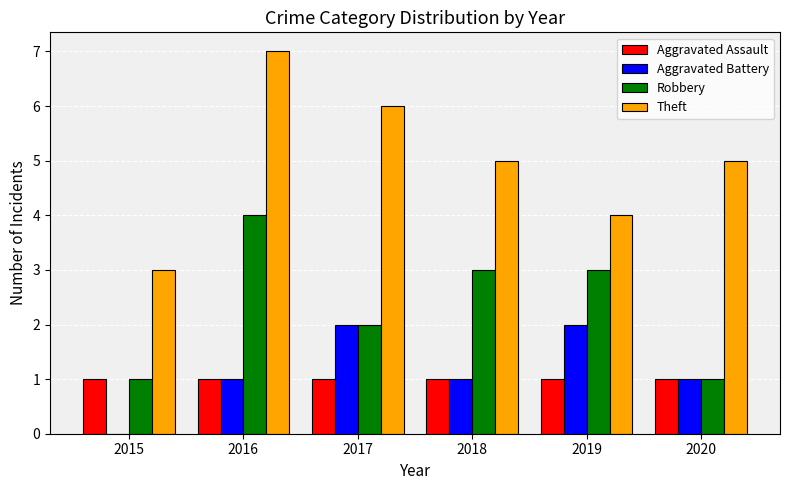

Which category has the highest value across all series?

2016